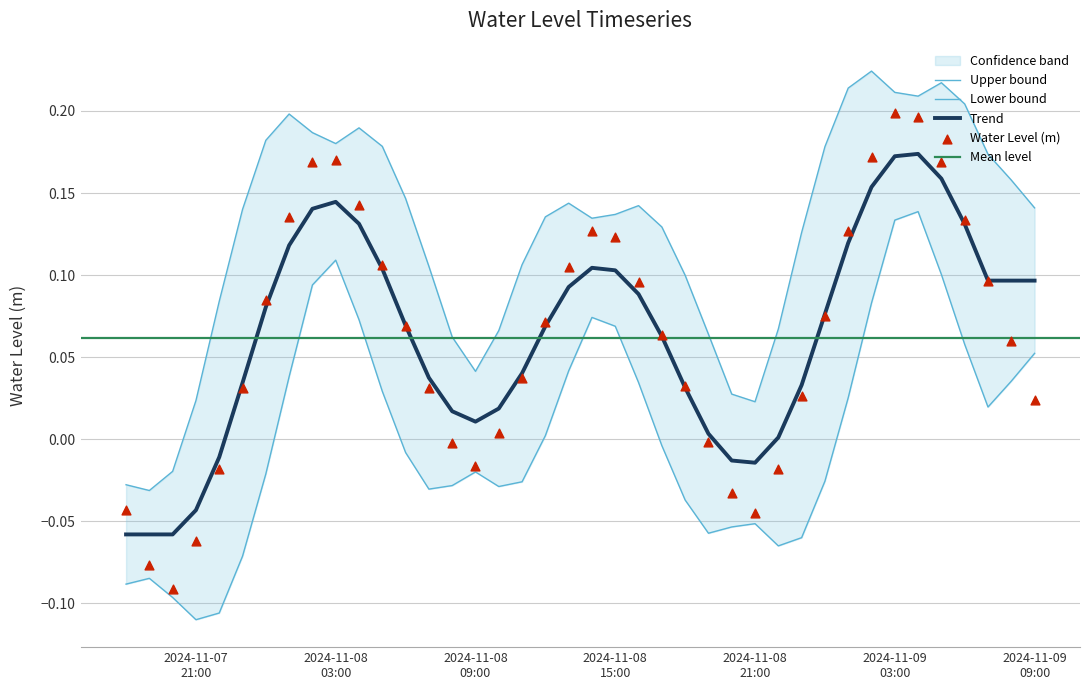

Which has a higher value, 2024-11-08 02:00:00 or 2024-11-08 04:00:00?

2024-11-08 02:00:00